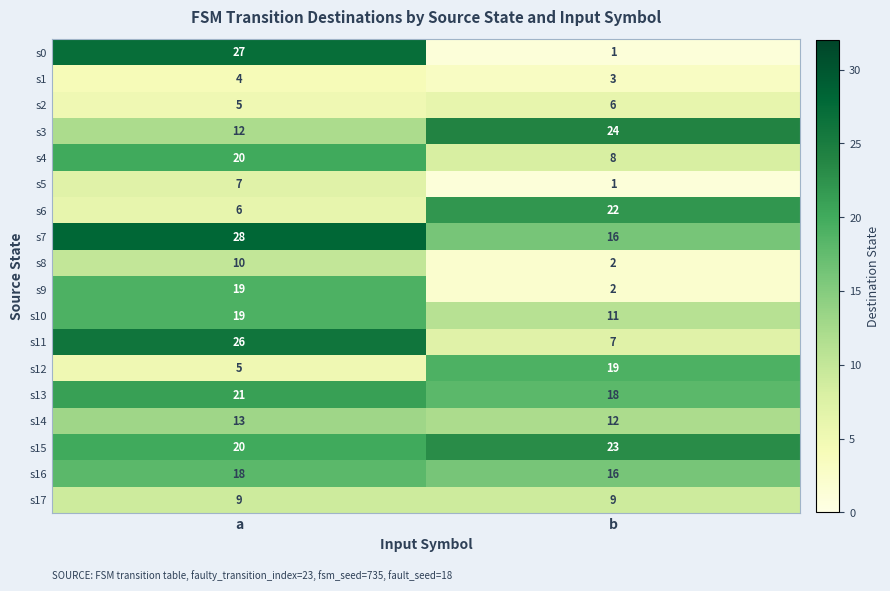

At which category is the sum across all series the highest?

a